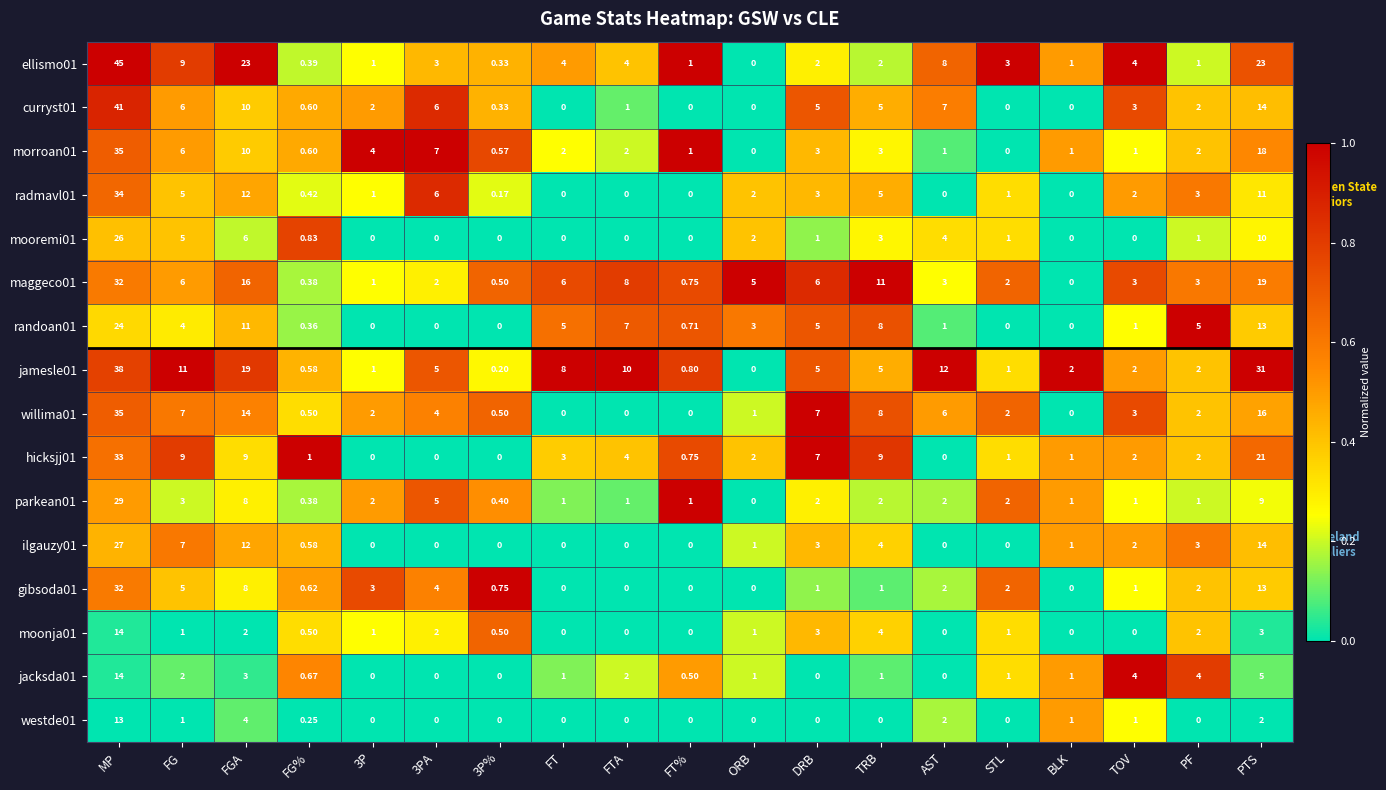

What is the total value across all series at MP?

472.0